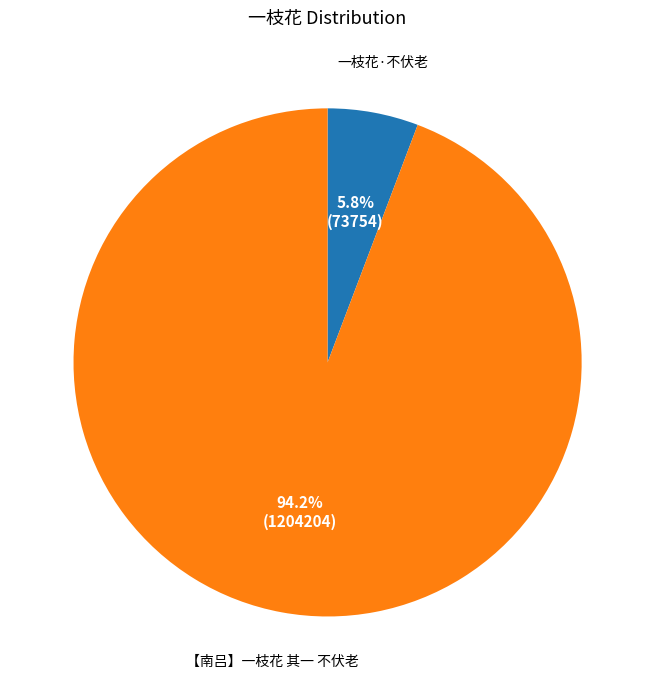

What is the largest slice in the pie chart?

【南吕】一枝花 其一 不伏老